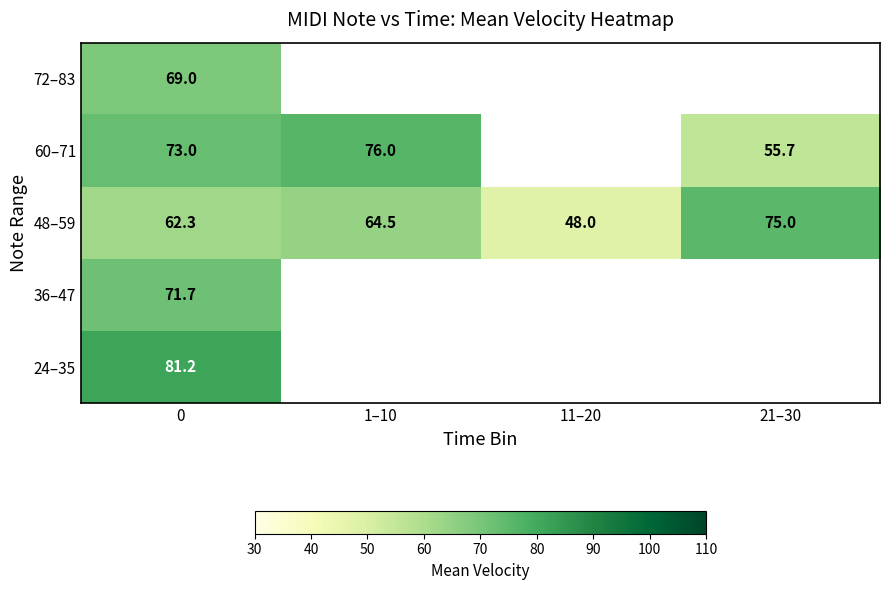

How many values in the 48–59 series exceed 64?

2